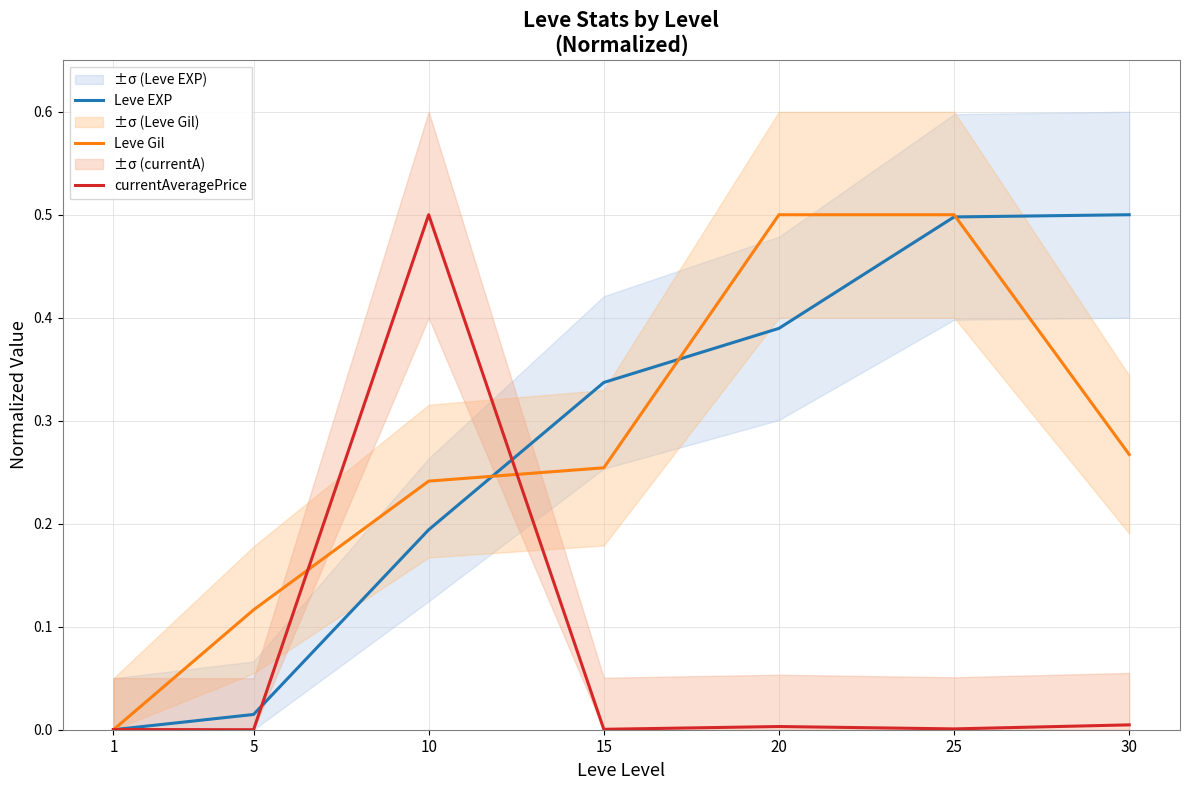

The value of currentAveragePrice at 20 is 0.0. True or false?

True